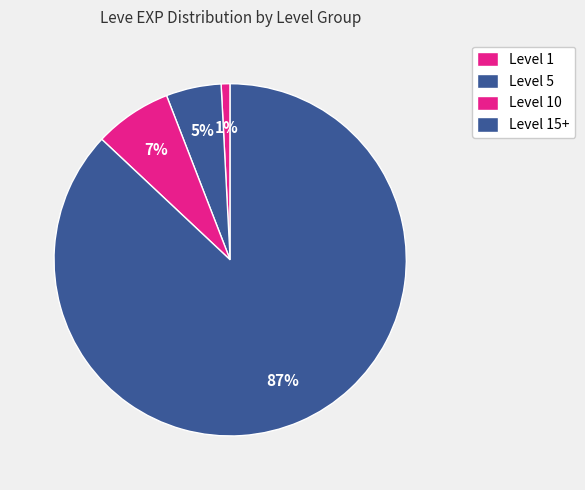

How many slices are in this pie chart?

4